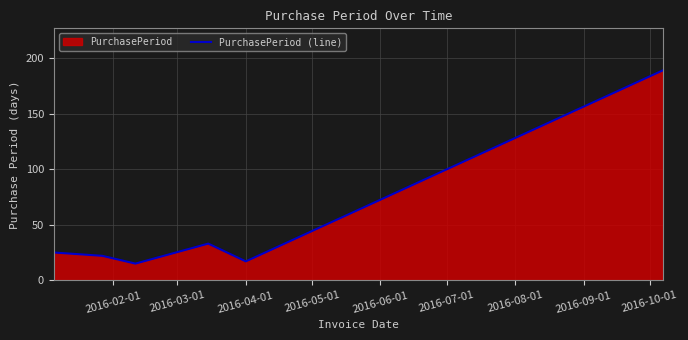

What is the difference between the maximum and minimum values?

174